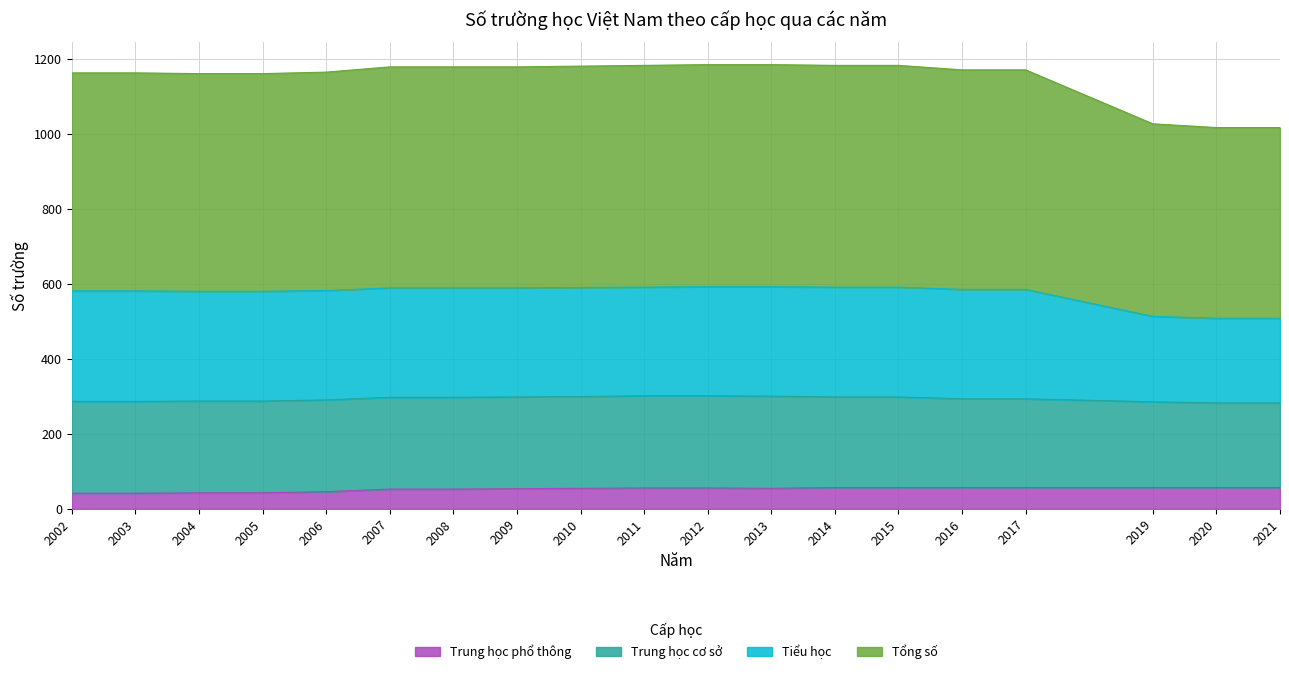

What is the total value across all series at 2015?

1184